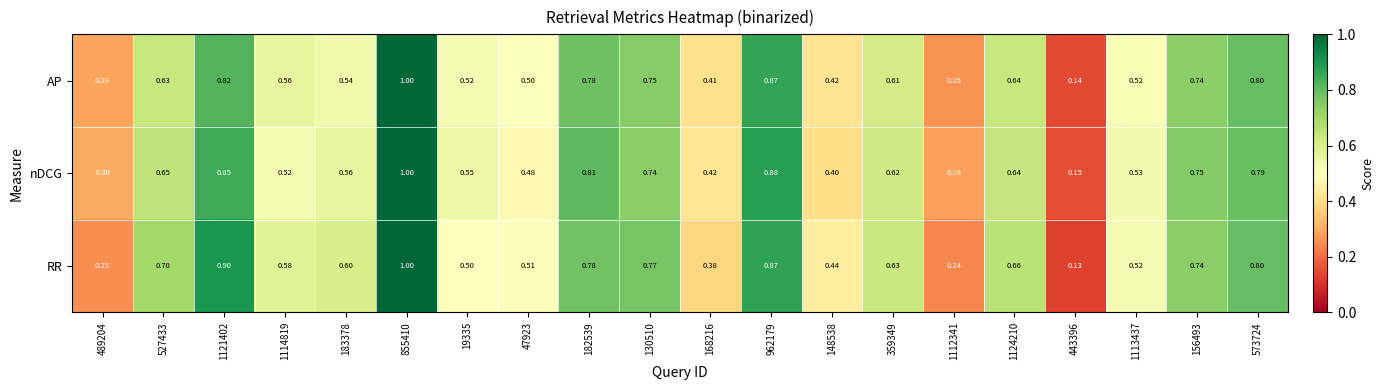

Rank the series by their average value, from lowest to highest.

AP, nDCG, RR